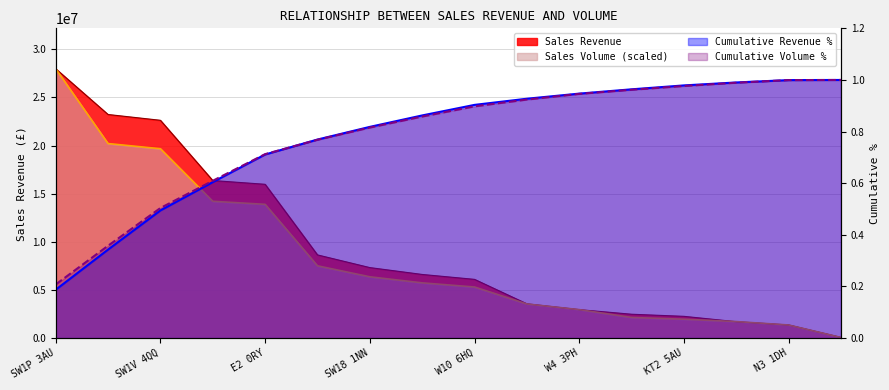

What is the difference between the maximum and minimum values in the Sales Volume series?

27905593.5